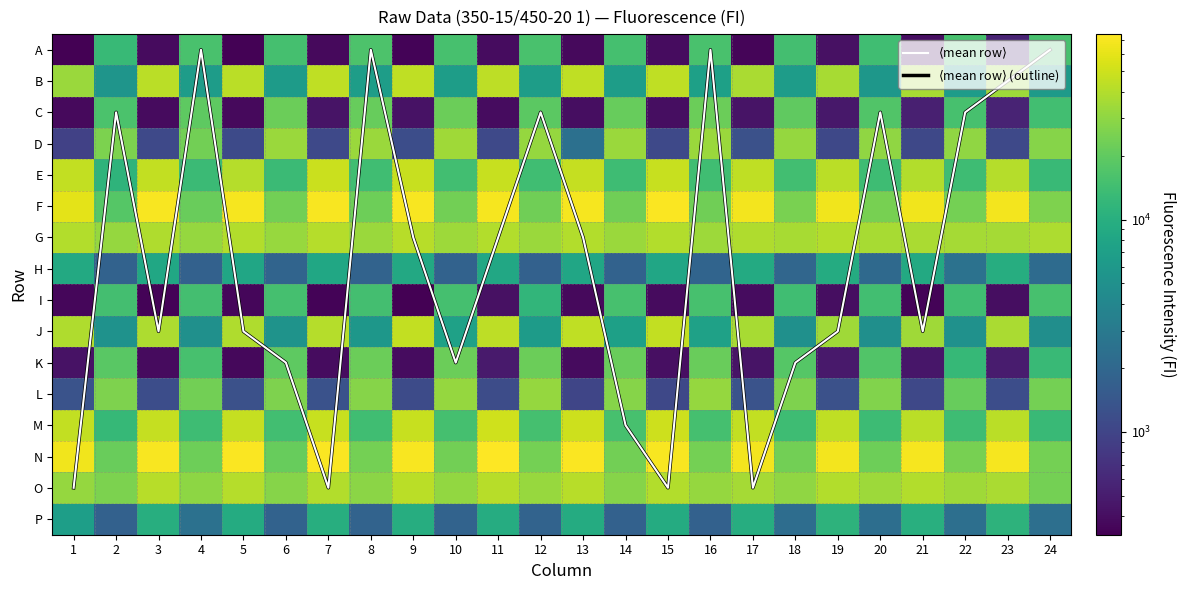

What is the total value across all series at 2?

249443